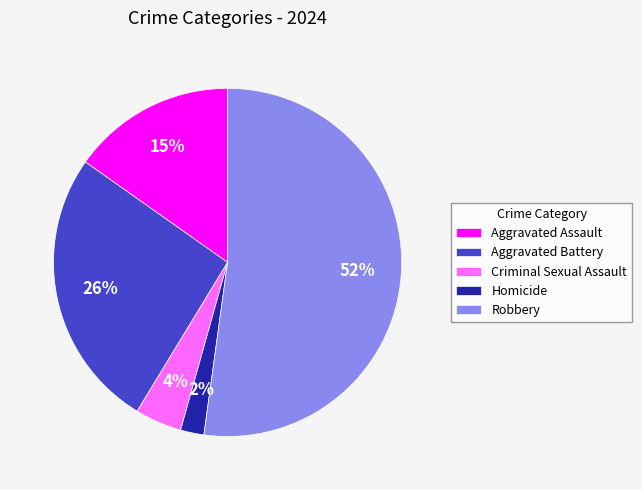

What is the smallest slice in the pie chart?

Homicide